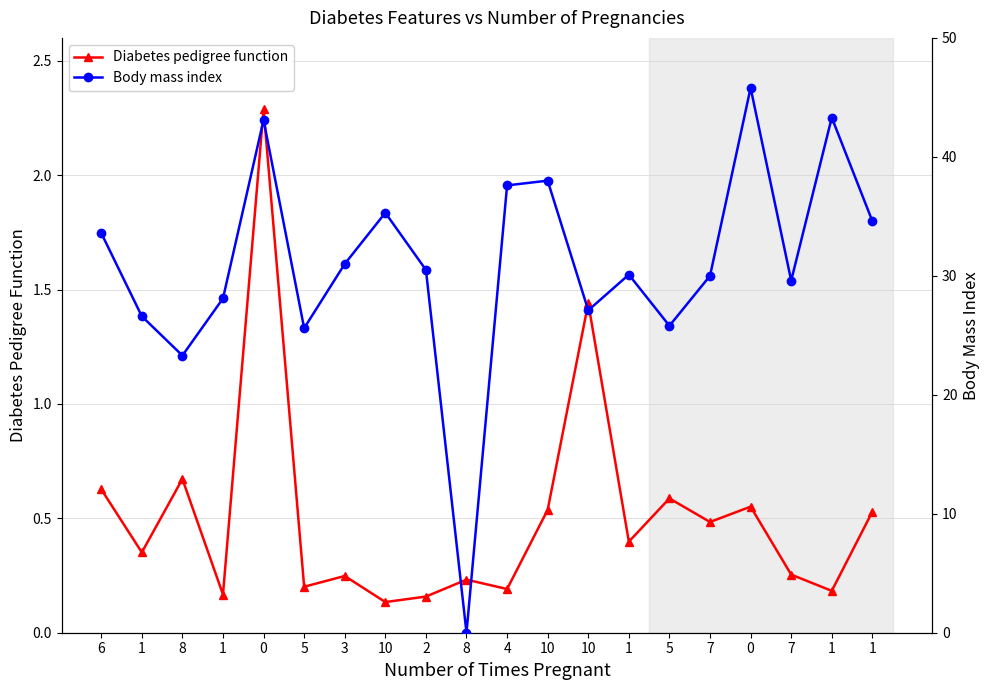

What is the label of the 20th point from the left?

1